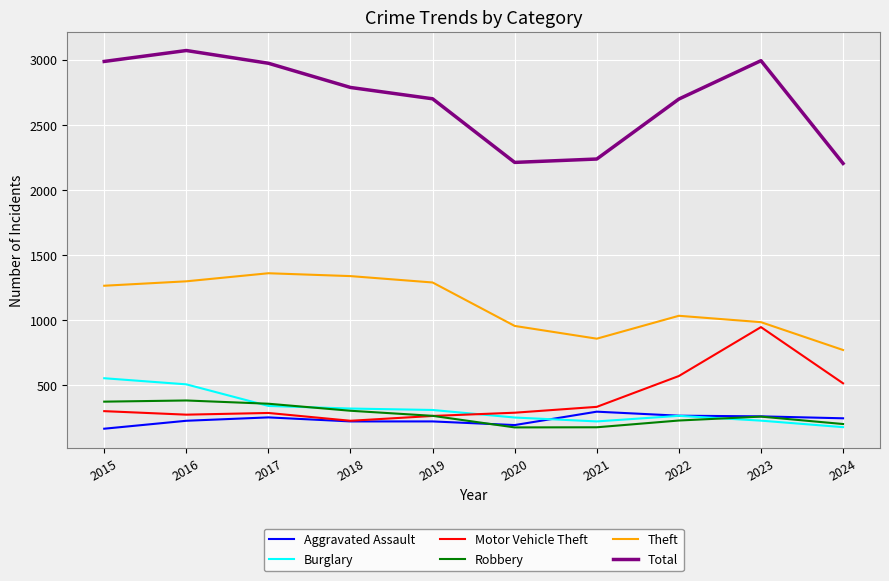

What is the average value of the Robbery series?

271